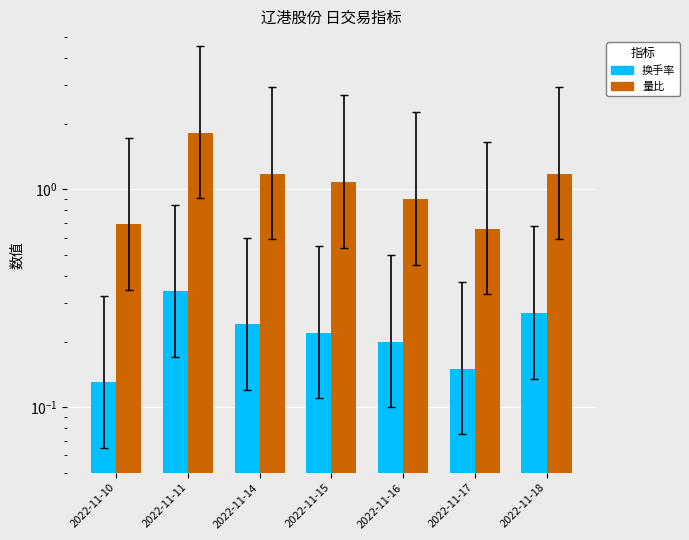

What is the sum of the 换手率 values at 2022-11-16 and 2022-11-11?

0.5